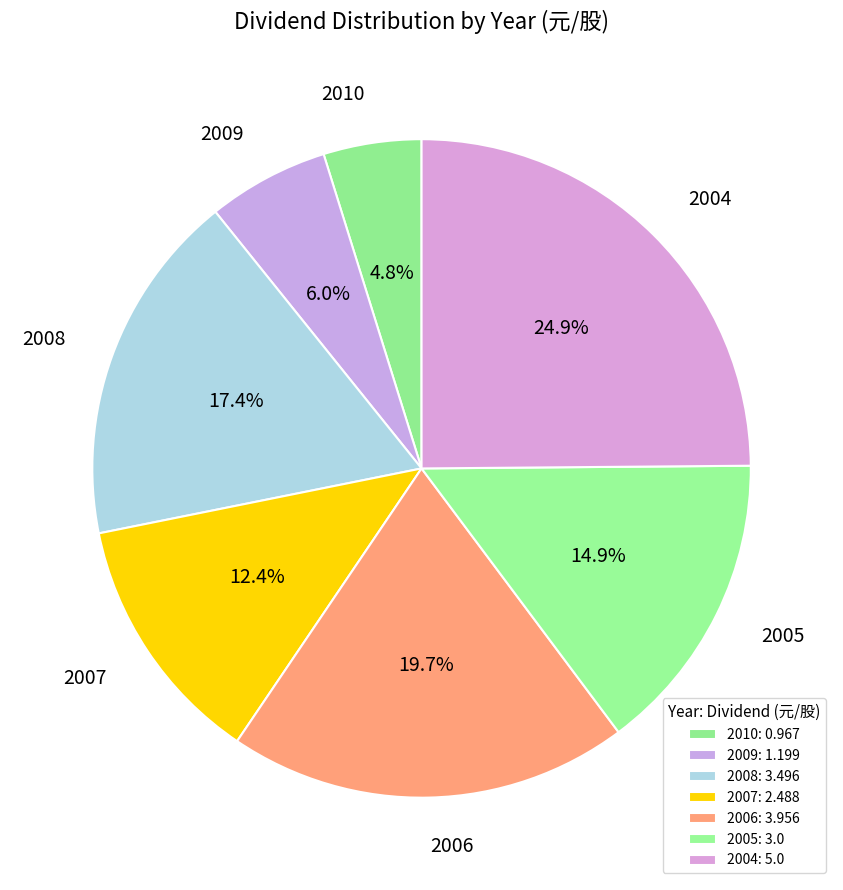

Does any single category account for the majority?

No